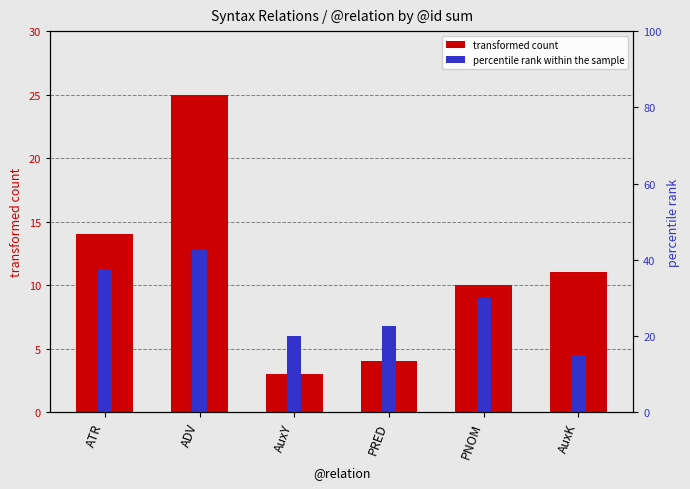

How many series are shown in this chart?

2